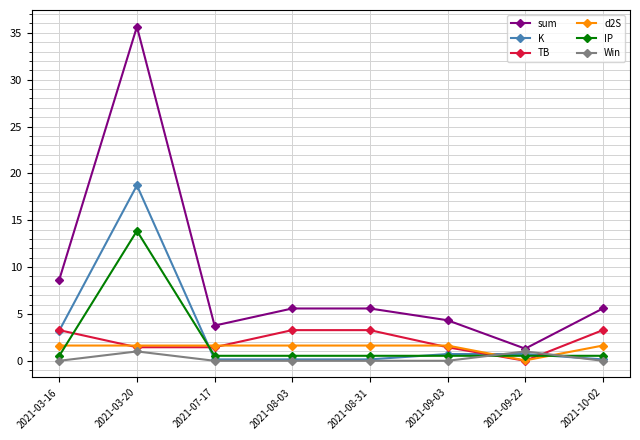

What is the highest value of the TB series?

3.3